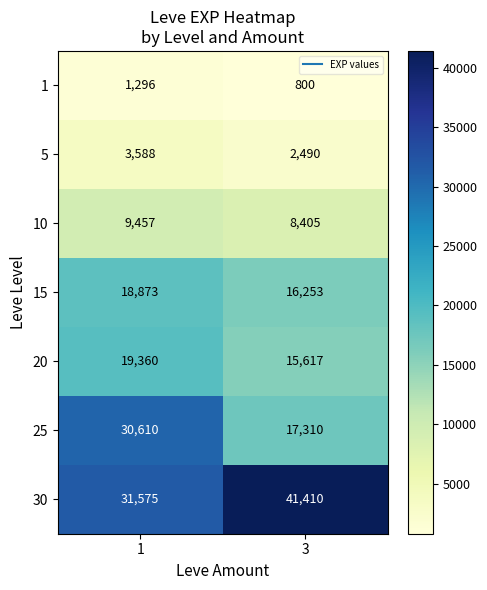

Which series has the largest range (max minus min)?

25